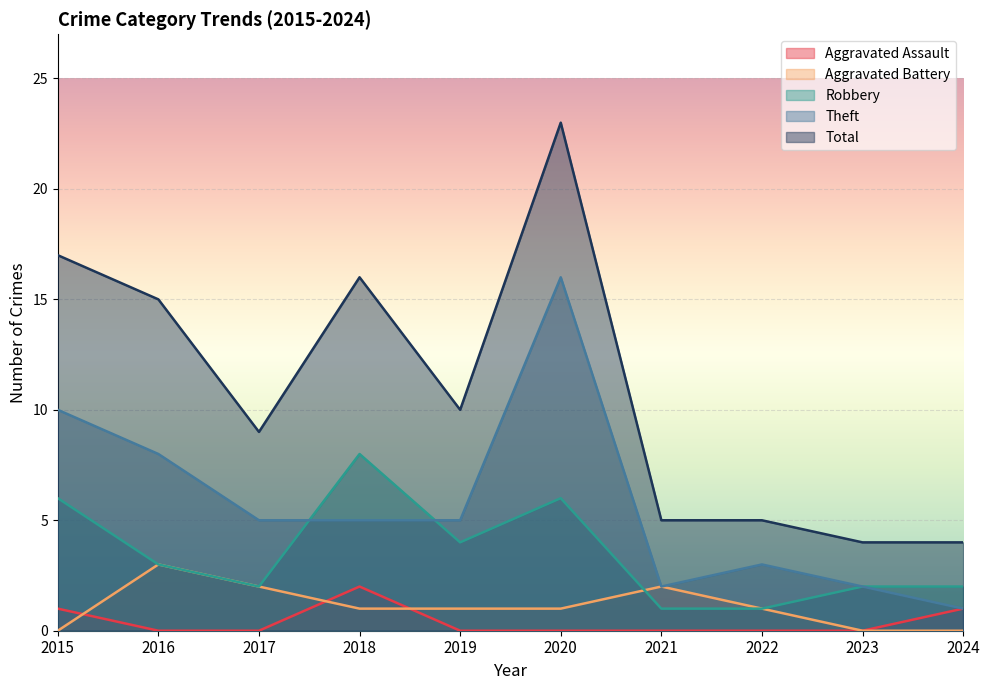

How many values in the Aggravated Battery series are below 1?

3